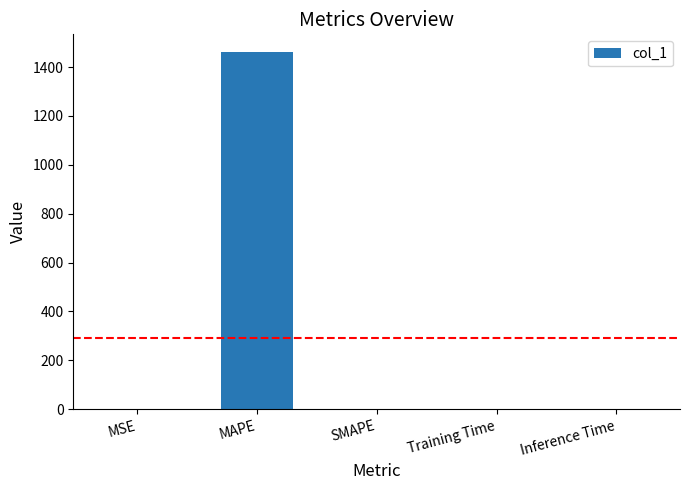

What is the maximum value shown in the chart?

1461.2